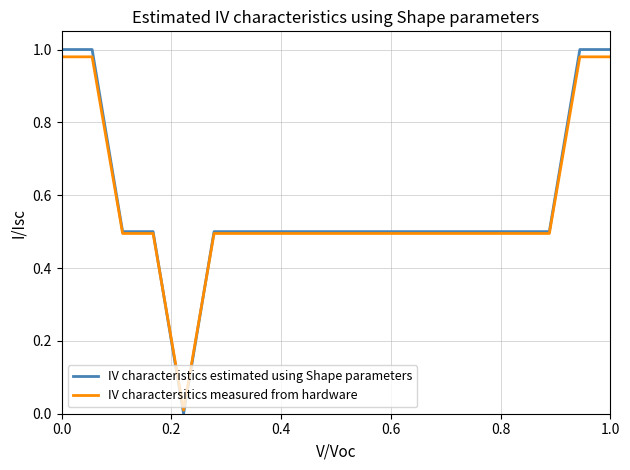

How many lines are shown in the chart?

2